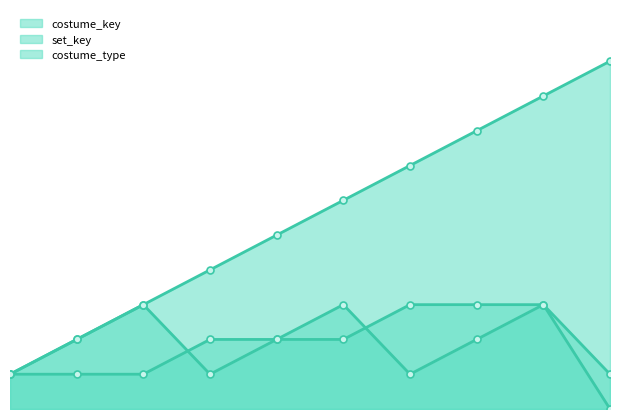

Which series ends up on top after the final intersection of costume_type and set_key?

set_key